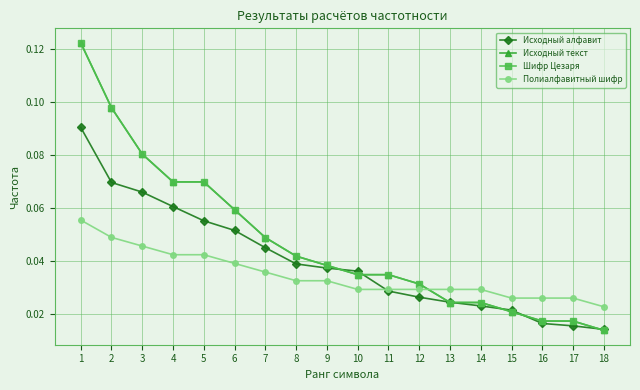

Is this an area chart (filled region under the line)?

No